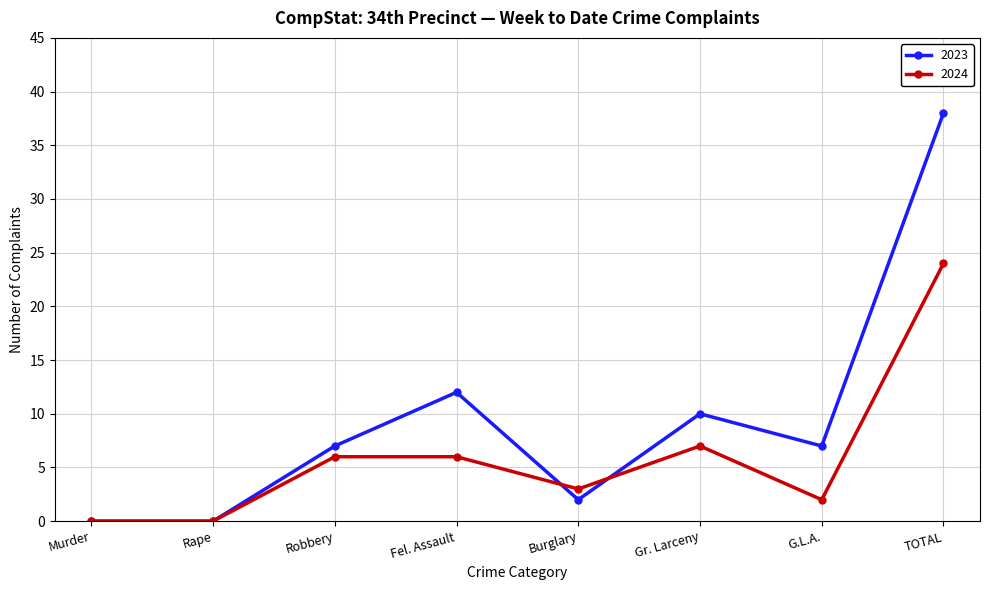

What is the difference between the second highest and minimum values in the 2024 series?

7